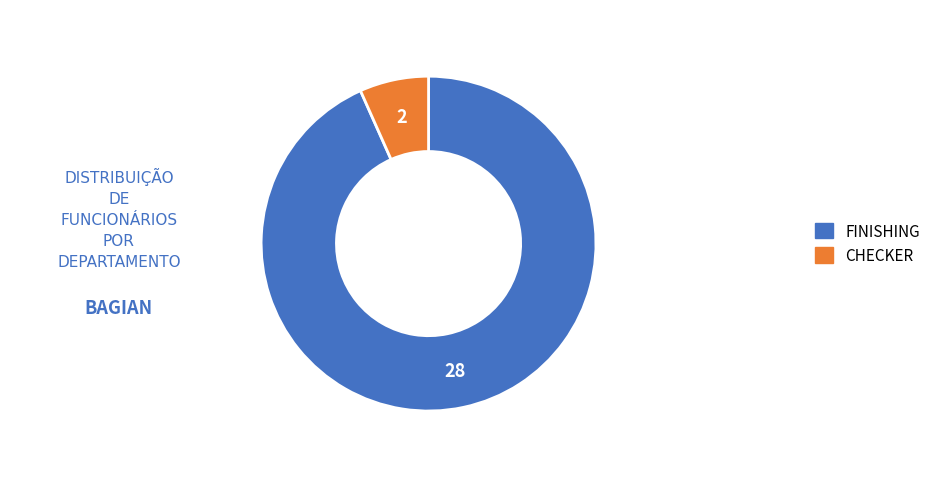

Do CHECKER and FINISHING together represent more than half of the pie?

Yes